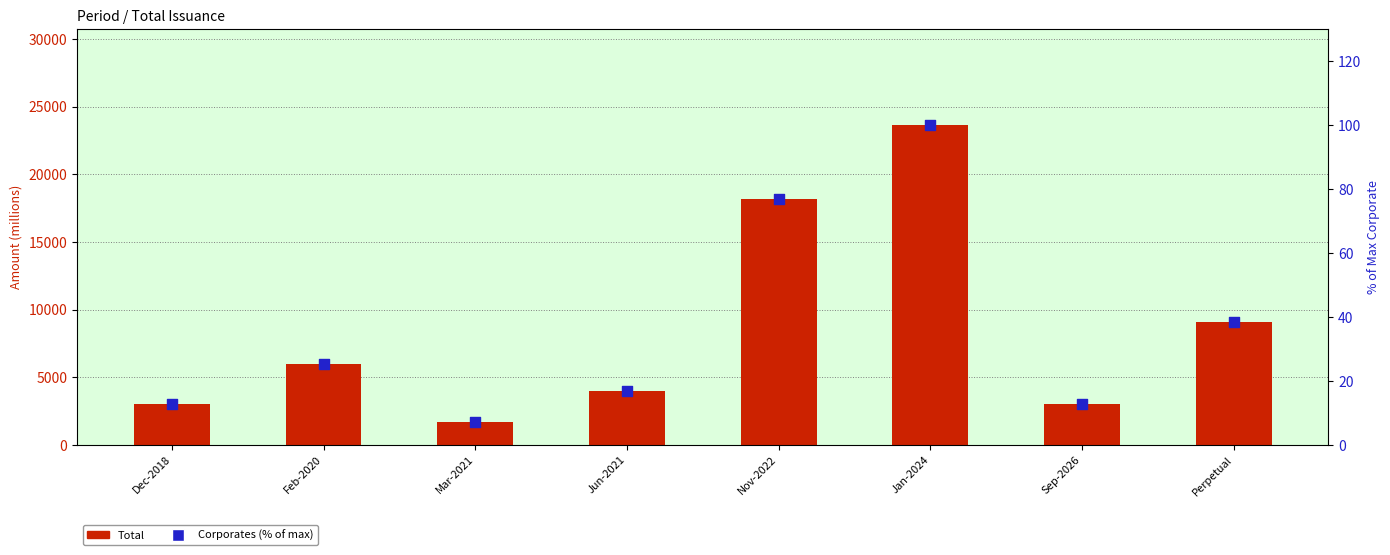

What is the total value across all series at Jan-2024?

23749.3